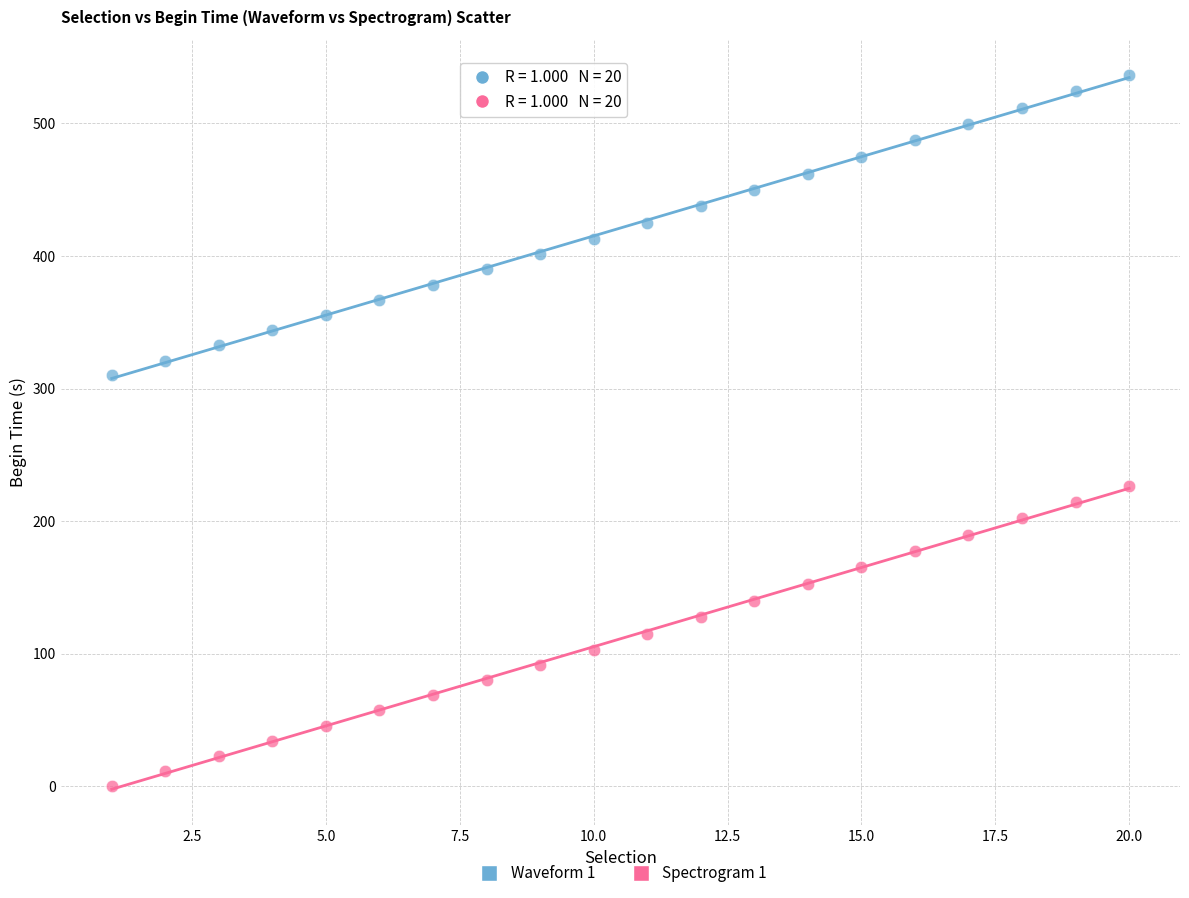

Which series contains the highest Y value?

Waveform 1